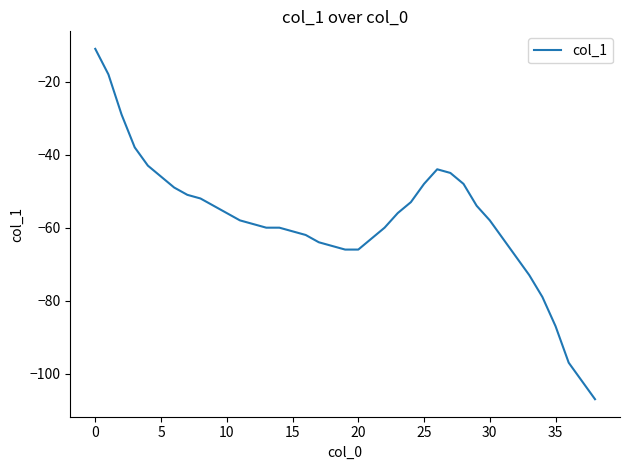

What is the smallest value displayed?

-107